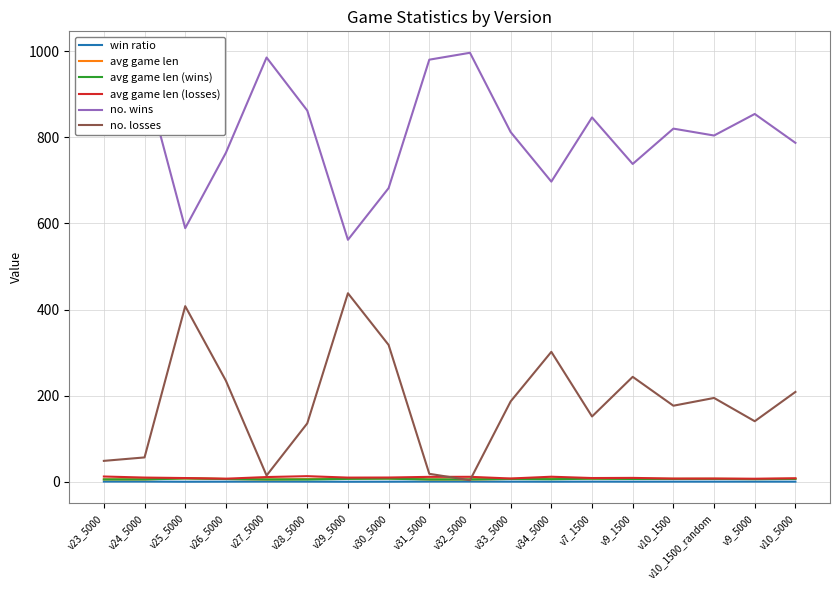

Which series has the largest total across all categories?

no. wins